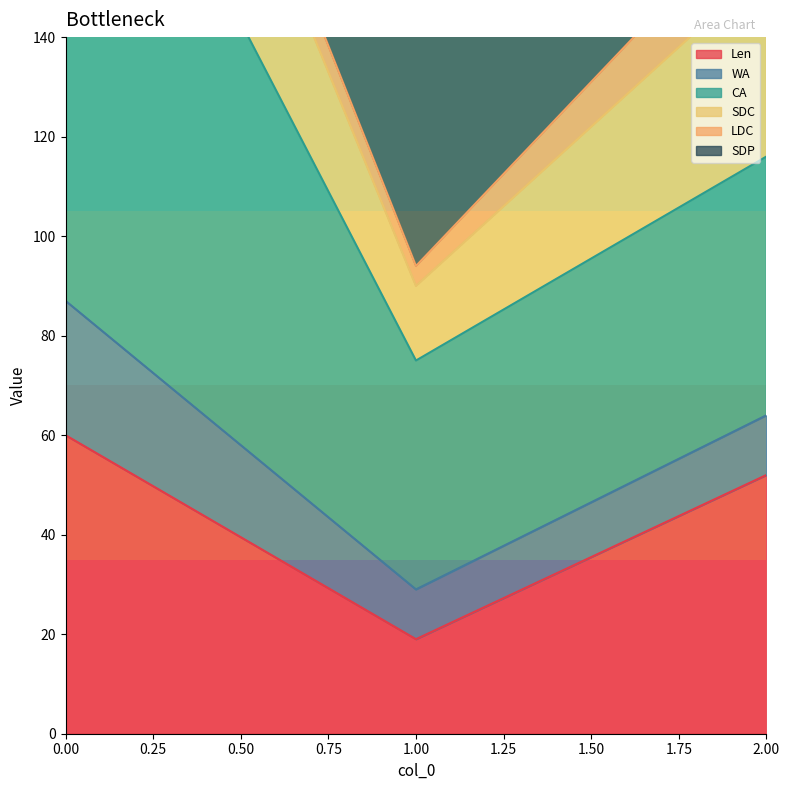

Is it true that Len equals 105 at 0.00?

False